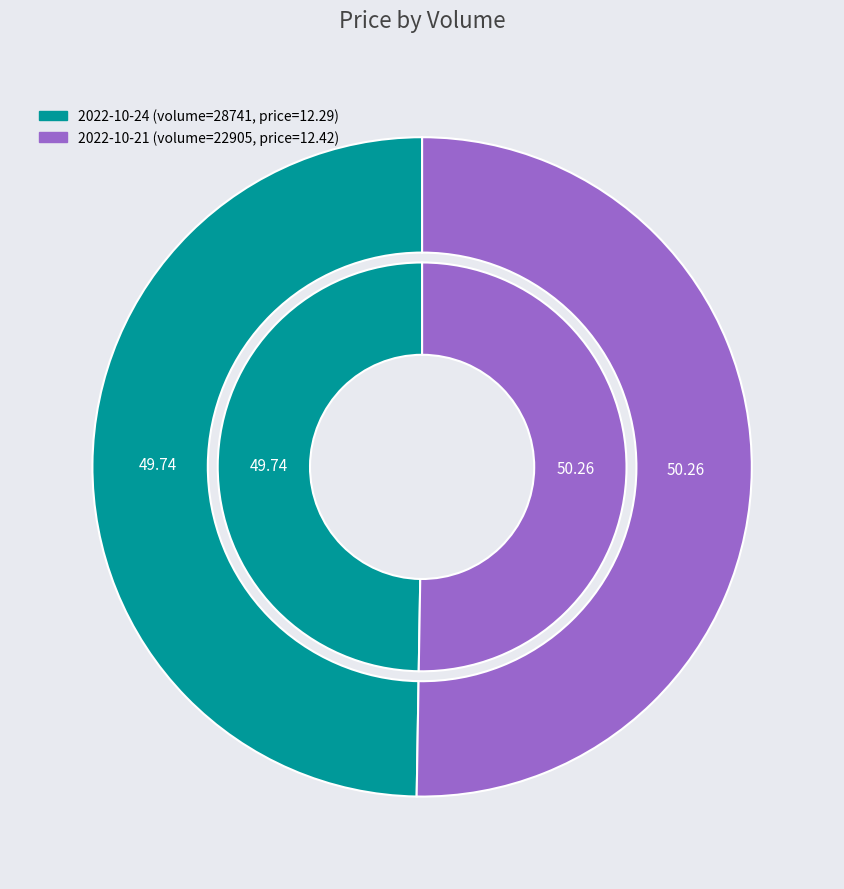

Which slice is the largest?

22905